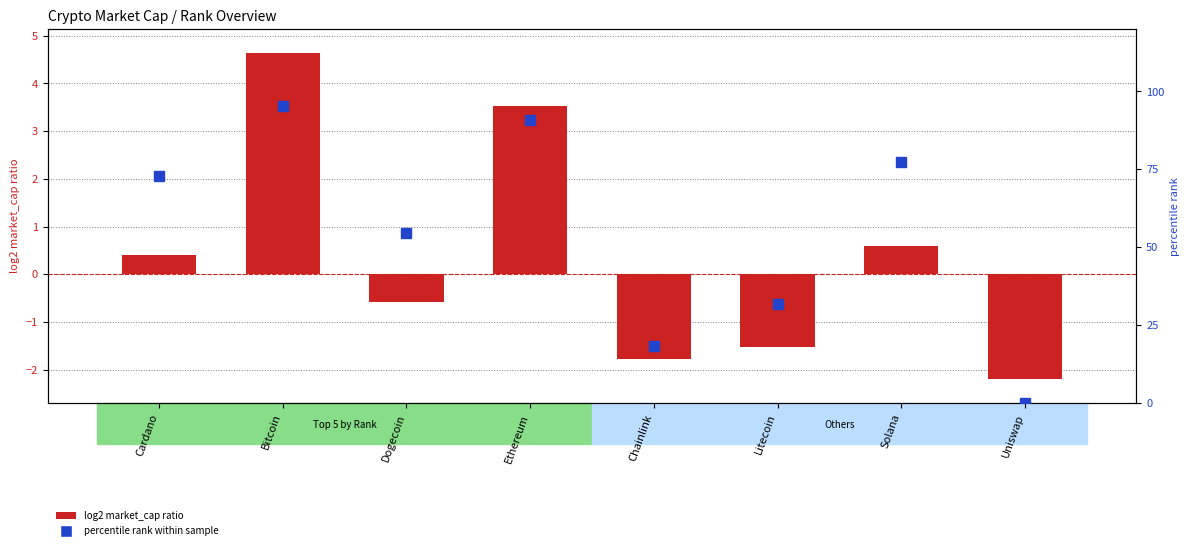

Is it true that percentile rank within sample equals 0.0 at Uniswap?

True